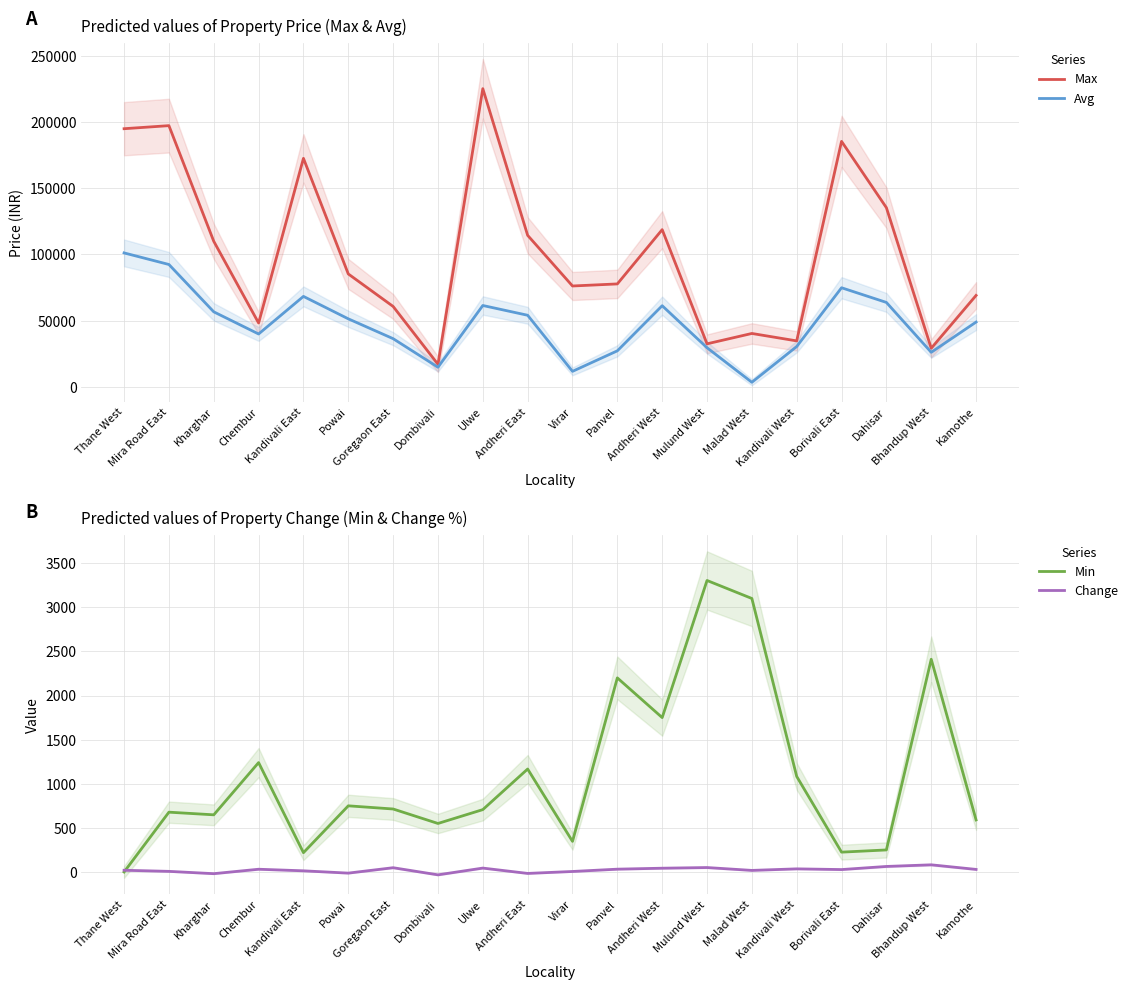

At which category does Avg reach its first local valley?

Chembur